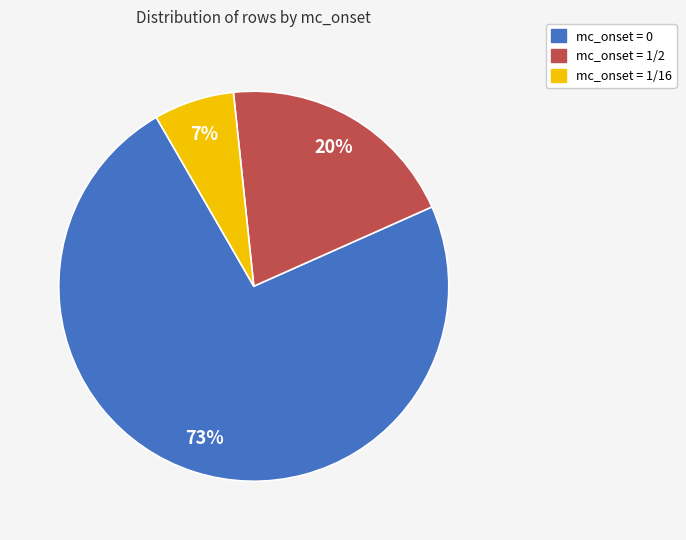

To the nearest percent, what is the average slice percentage?

33%